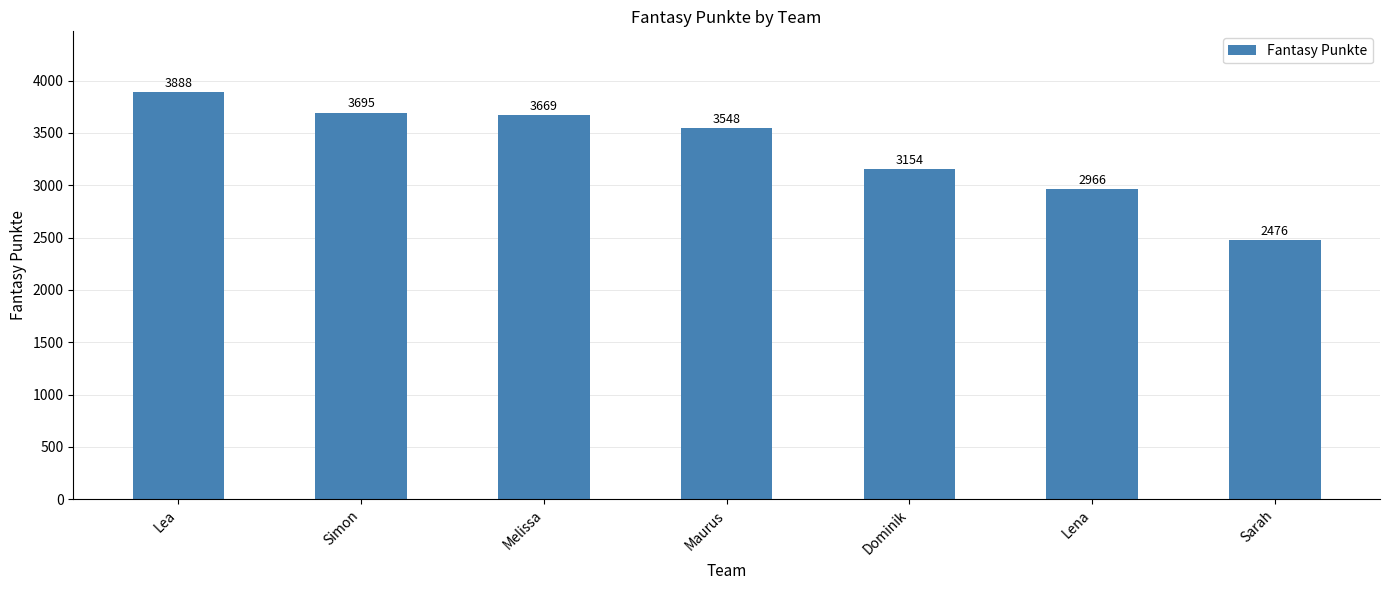

What is the label of the 6th bar from the left?

Lena